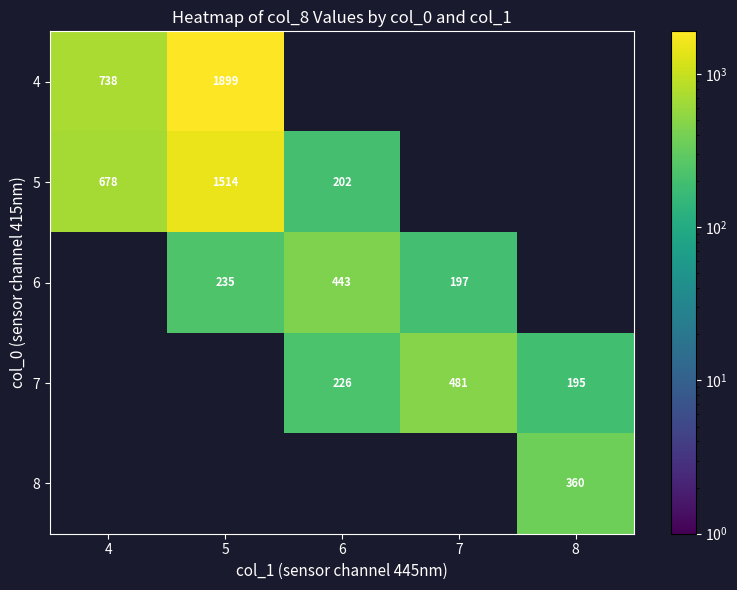

Is it true that 8 equals 75.4 at 8?

False